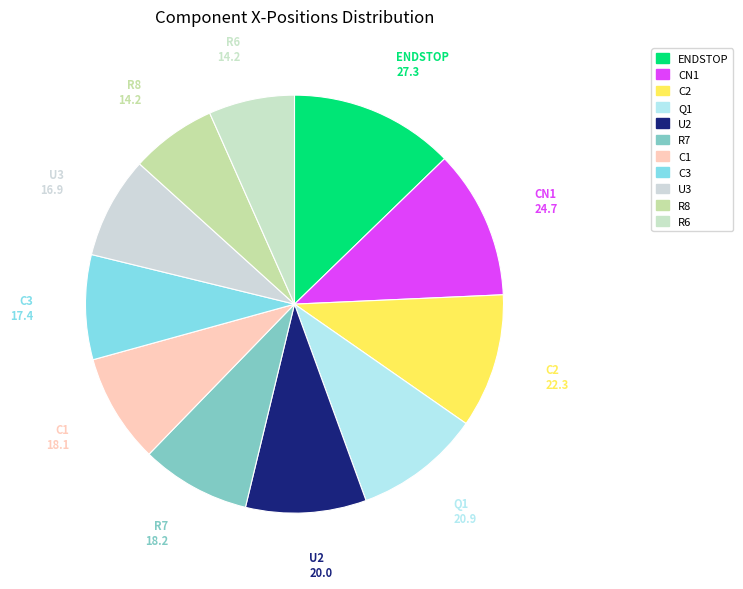

Is the sum of U3 and C2 greater than half?

No